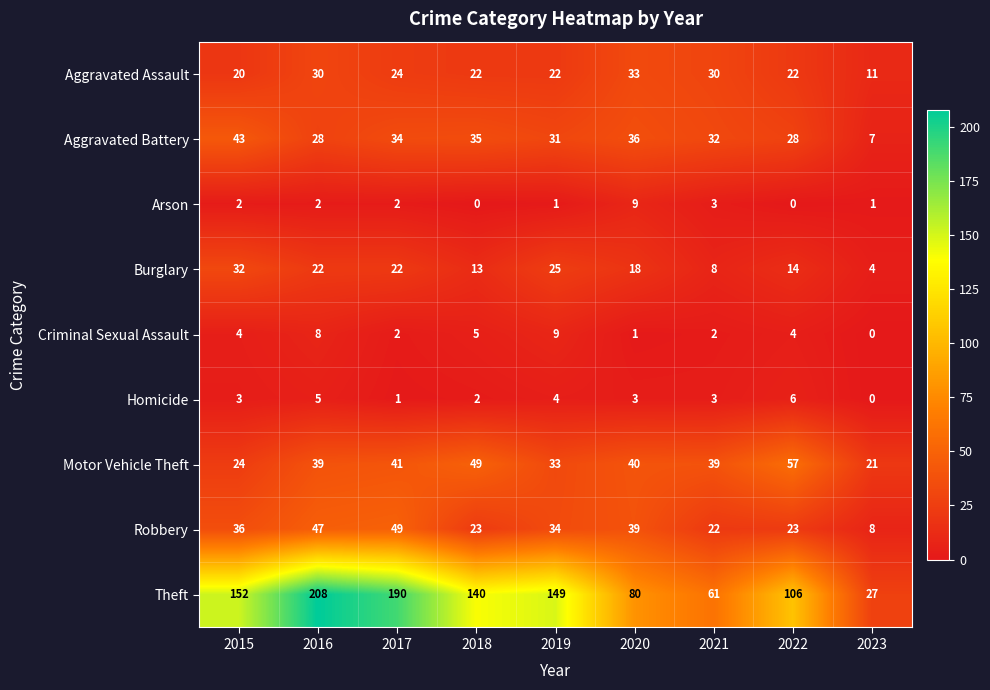

Which category has the highest value across all series?

2016